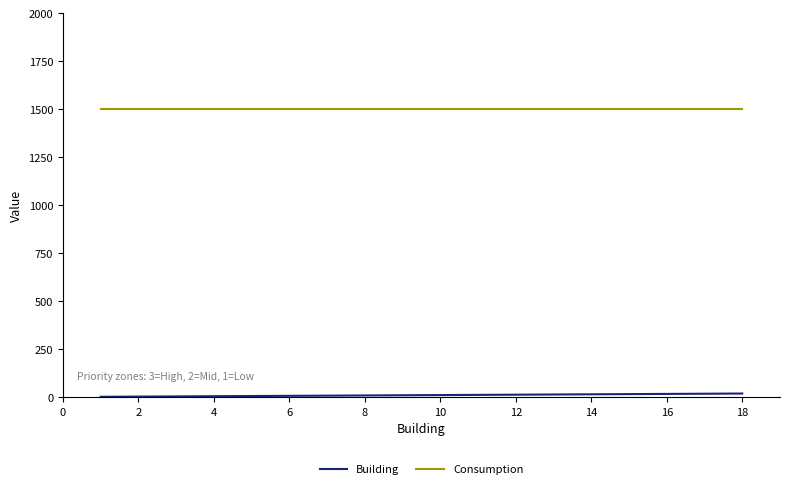

Does the chart have visible grid lines?

No